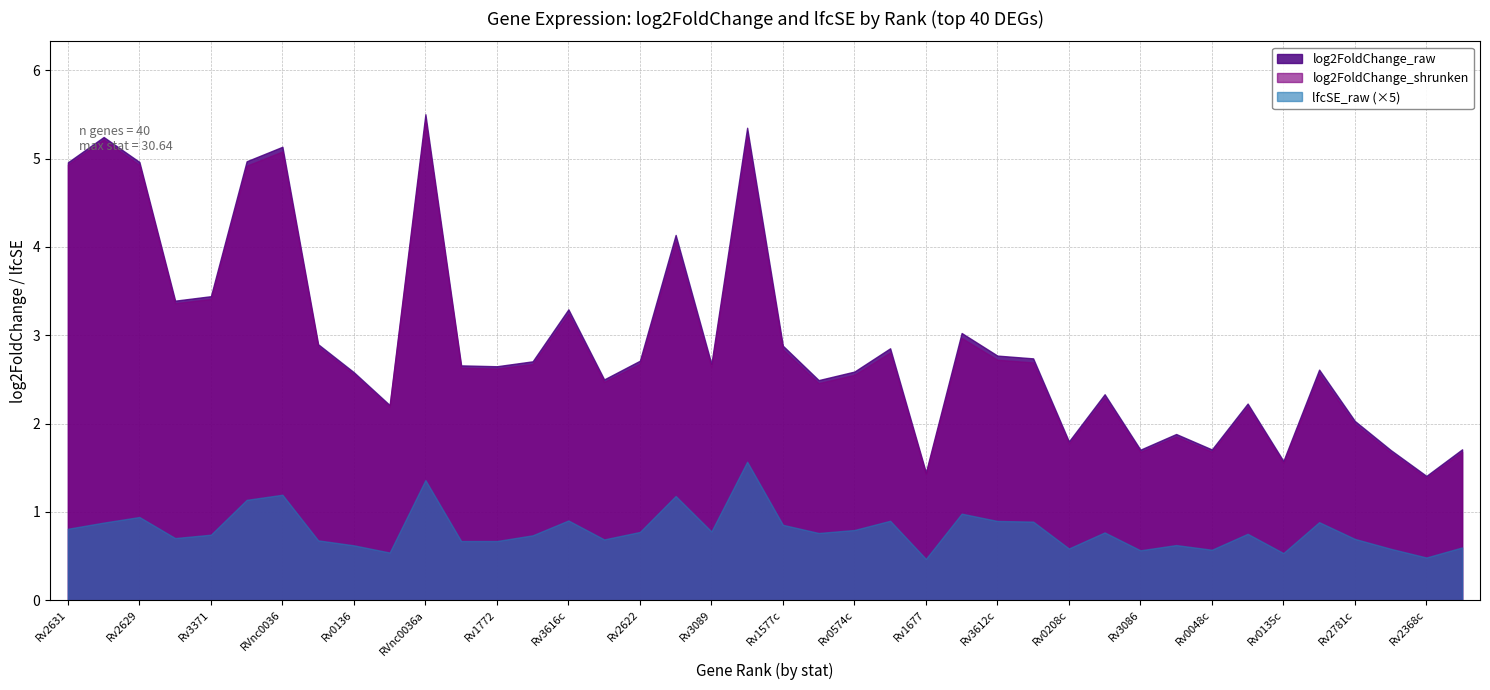

How many interior local valleys does the log2FoldChange_shrunken series have?

12